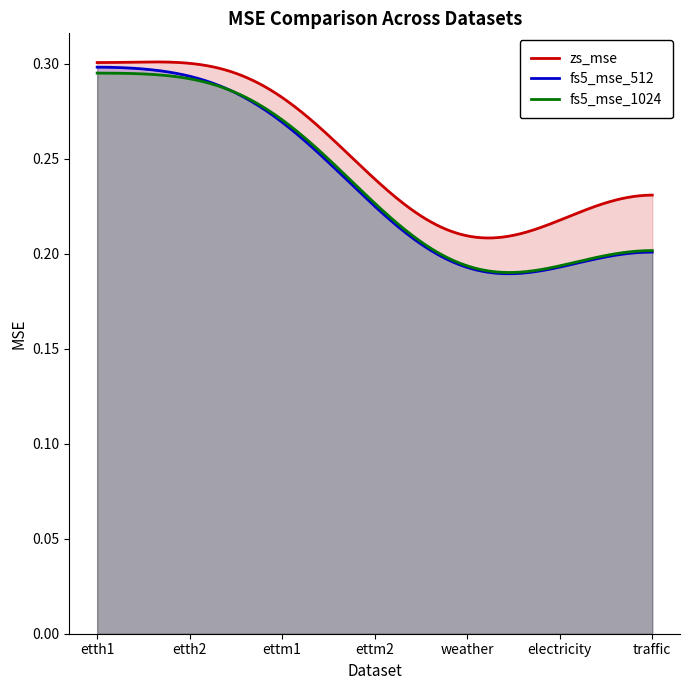

Which series has the widest spread of values?

fs5_mse_512